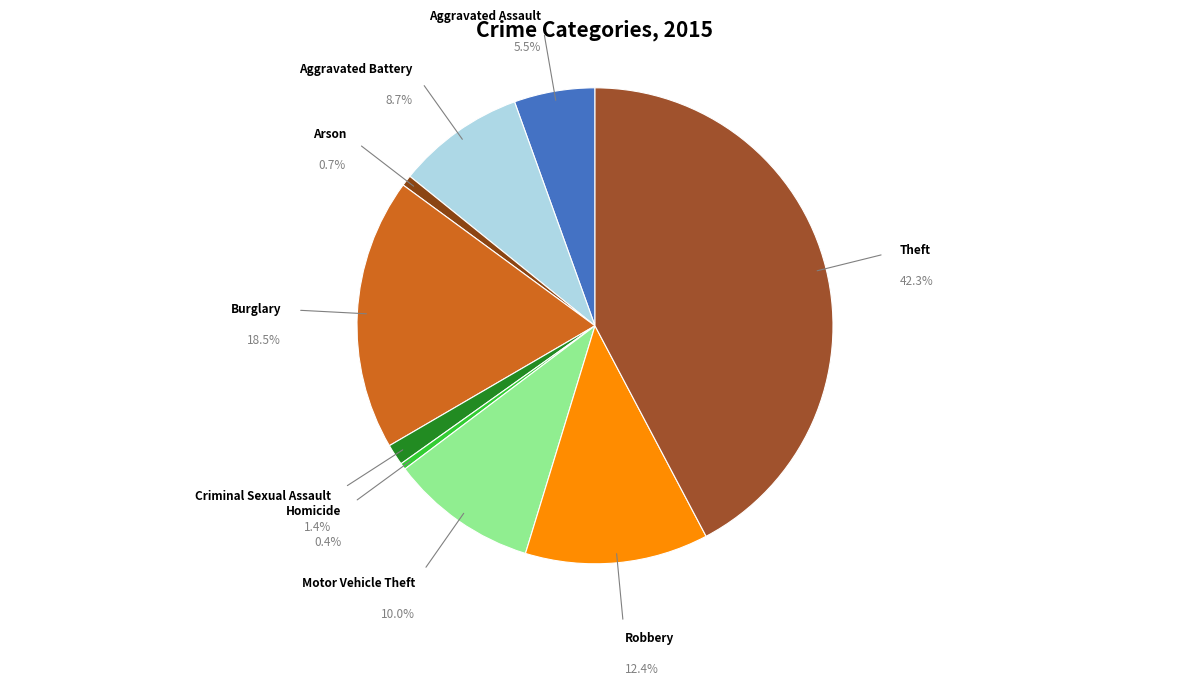

To the nearest percent, what is the average slice percentage?

11%